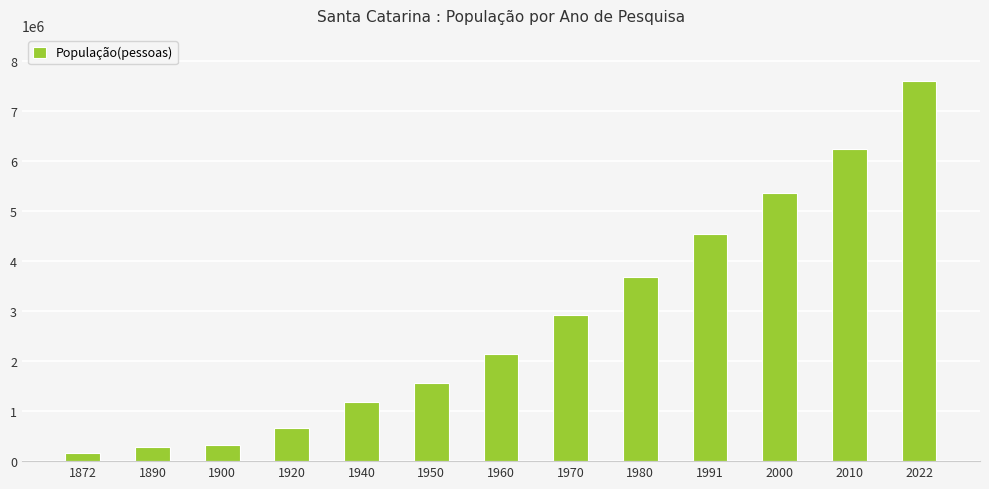

Is it true that the value at 1940 is 1178340?

True